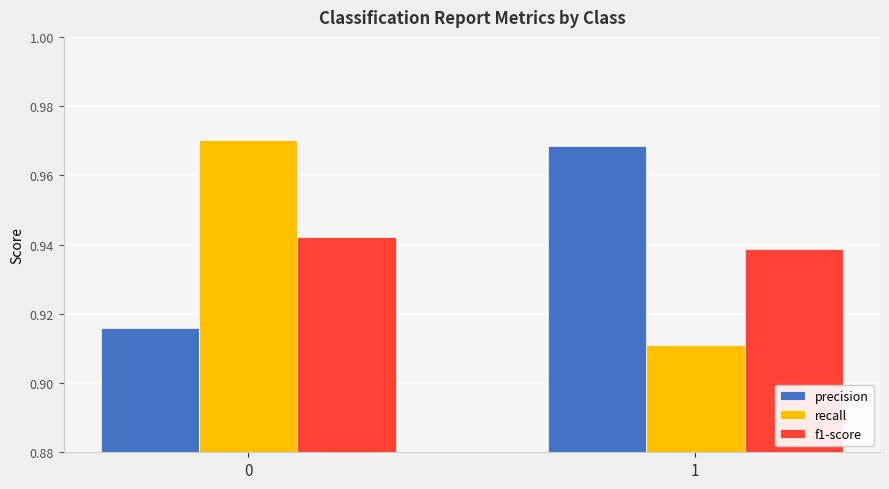

What is the total value across all series at 1?

2.8